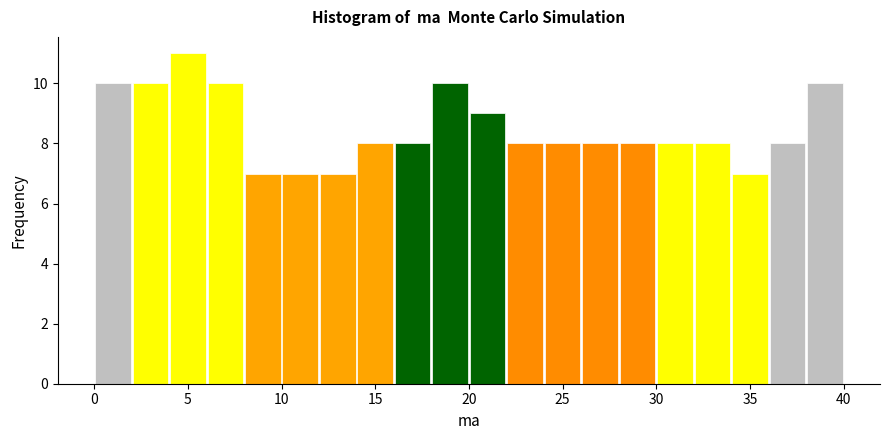

Reading left to right, transcribe this chart: for each bar, give the range it covers on the x-axis and its height. The values are not printed on the chart, so give them approximately, as read against the axis.

0 to 2: 10
2 to 4: 10
4 to 6: 11
6 to 8: 10
8 to 10: 7
10 to 12: 7
12 to 14: 7
14 to 16: 8
16 to 18: 8
18 to 20: 10
20 to 22: 9
22 to 24: 8
24 to 26: 8
26 to 28: 8
28 to 30: 8
30 to 32: 8
32 to 34: 8
34 to 36: 7
36 to 38: 8
38 to 40: 10